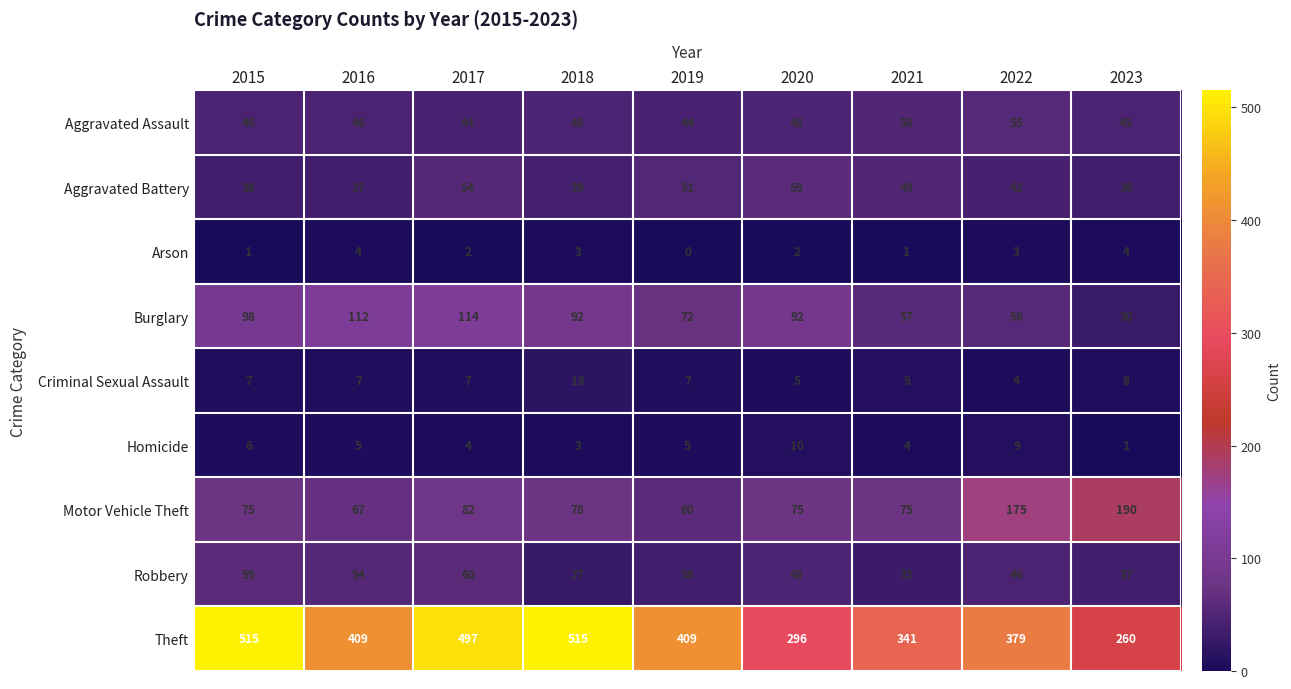

At how many categories does at least one series exceed 244?

9